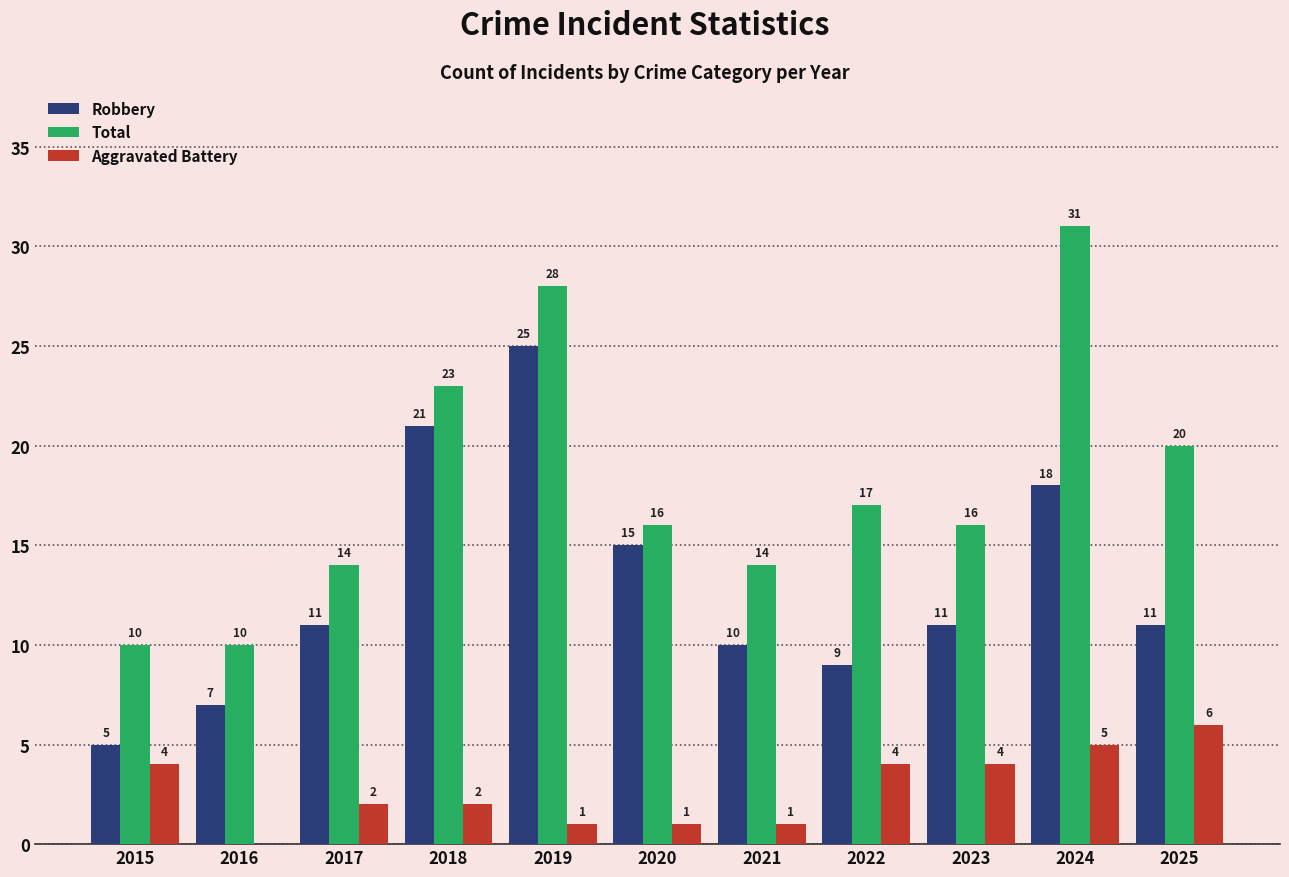

Which series has the largest total across all categories?

Total